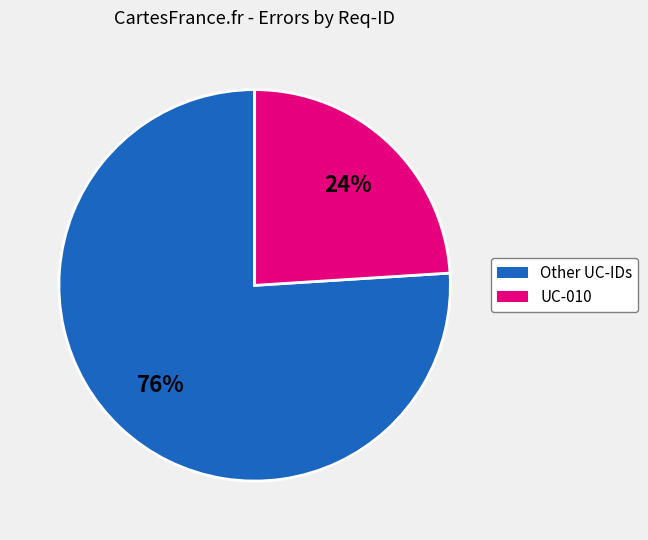

To the nearest percent, what is the difference between the largest and smallest slice percentages?

52%